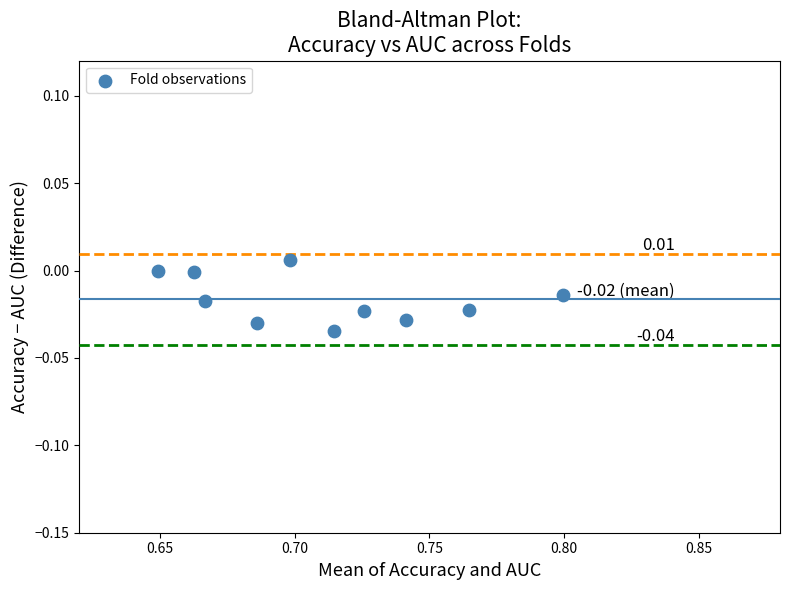

What is the average X value?

0.7